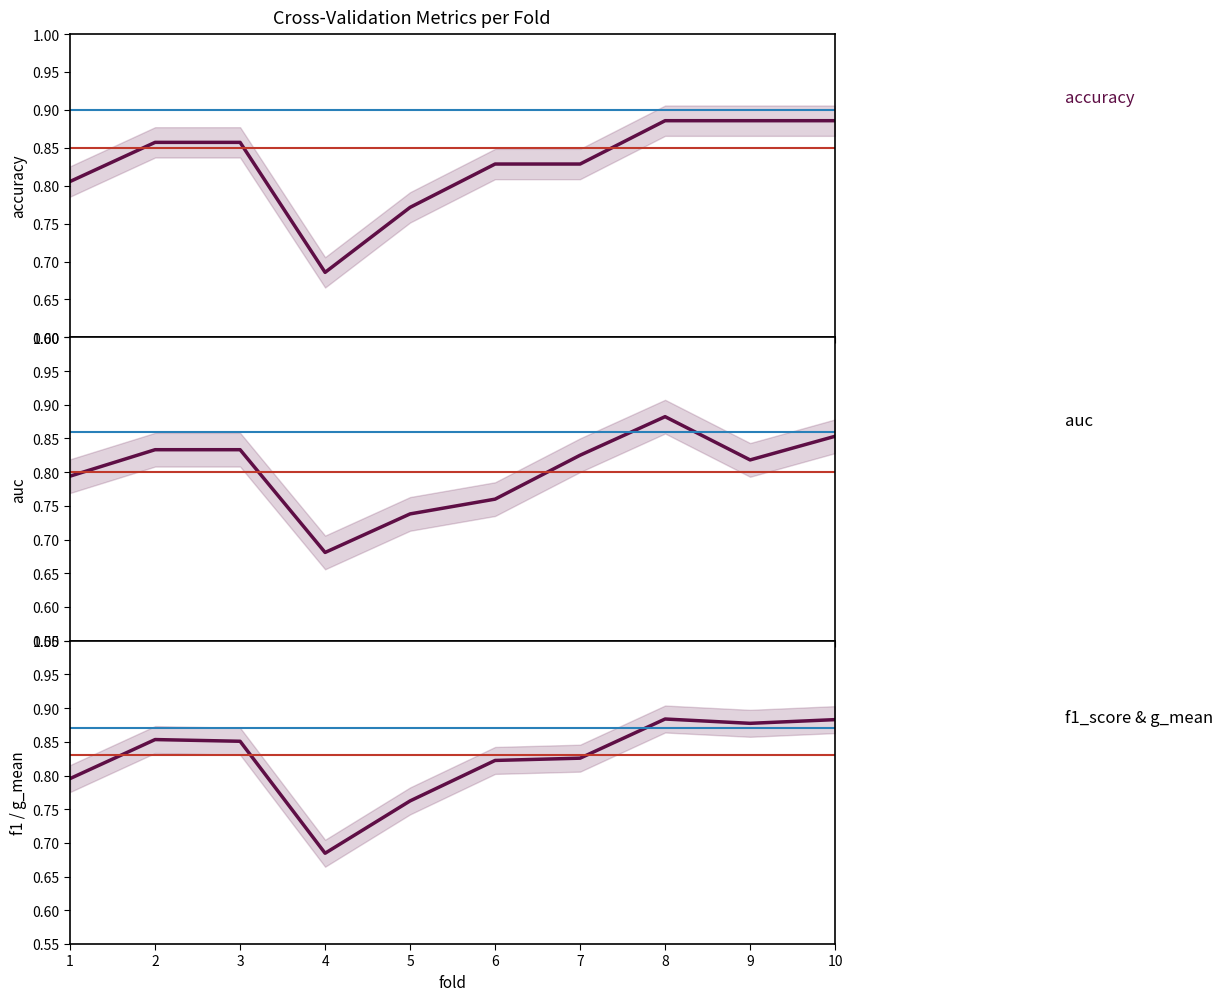

True or false: accuracy and f1_score cross at least once.

False